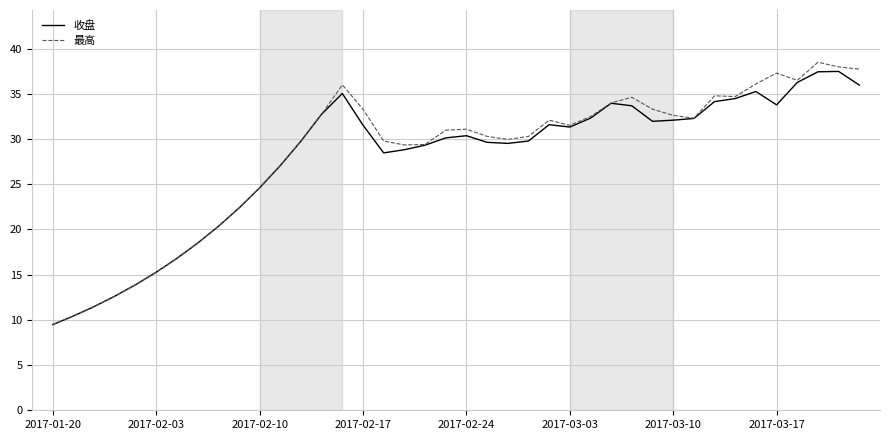

Which series has the widest spread of values?

最高